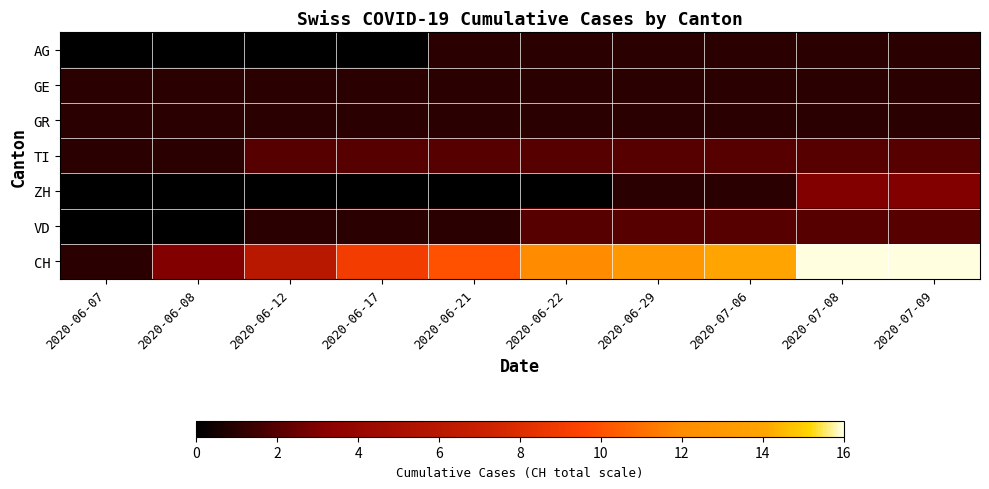

Reading left to right, what are all the values shown in this chart?

AG: 2020-06-07=0	2020-06-08=0	2020-06-12=0	2020-06-17=0	2020-06-21=1	2020-06-22=1	2020-06-29=1	2020-07-06=1	2020-07-08=1	2020-07-09=1
GE: 2020-06-07=1	2020-06-08=1	2020-06-12=1	2020-06-17=1	2020-06-21=1	2020-06-22=1	2020-06-29=1	2020-07-06=1	2020-07-08=1	2020-07-09=1
GR: 2020-06-07=1	2020-06-08=1	2020-06-12=1	2020-06-17=1	2020-06-21=1	2020-06-22=1	2020-06-29=1	2020-07-06=1	2020-07-08=1	2020-07-09=1
TI: 2020-06-07=1	2020-06-08=1	2020-06-12=2	2020-06-17=2	2020-06-21=2	2020-06-22=2	2020-06-29=2	2020-07-06=2	2020-07-08=2	2020-07-09=2
ZH: 2020-06-07=0	2020-06-08=0	2020-06-12=0	2020-06-17=0	2020-06-21=0	2020-06-22=0	2020-06-29=1	2020-07-06=1	2020-07-08=3	2020-07-09=3
VD: 2020-06-07=0	2020-06-08=0	2020-06-12=1	2020-06-17=1	2020-06-21=1	2020-06-22=2	2020-06-29=2	2020-07-06=2	2020-07-08=2	2020-07-09=2
CH: 2020-06-07=1	2020-06-08=3	2020-06-12=6	2020-06-17=9	2020-06-21=10	2020-06-22=12	2020-06-29=13	2020-07-06=14	2020-07-08=16	2020-07-09=16